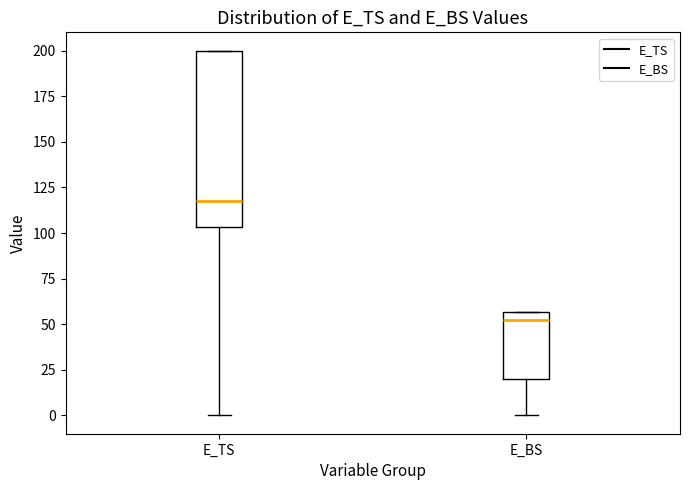

Reading left to right, read every box against the y-axis: the position of its median line, the range the box covers, and the ends of its whiskers. The values are not printed on the chart, so give them approximately, as read against the axis.

E_TS: median 120, box 105 to 200, whiskers 0 to 200
E_BS: median 50, box 20 to 55, whiskers 0 to 55